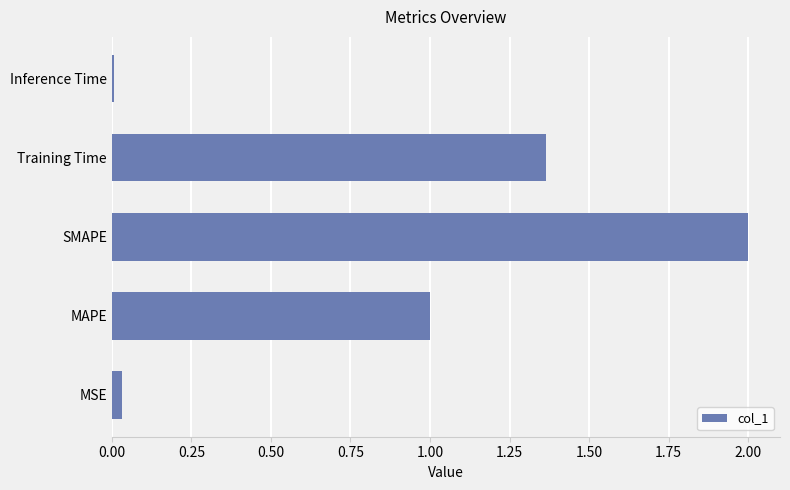

How many bars are there in total?

5